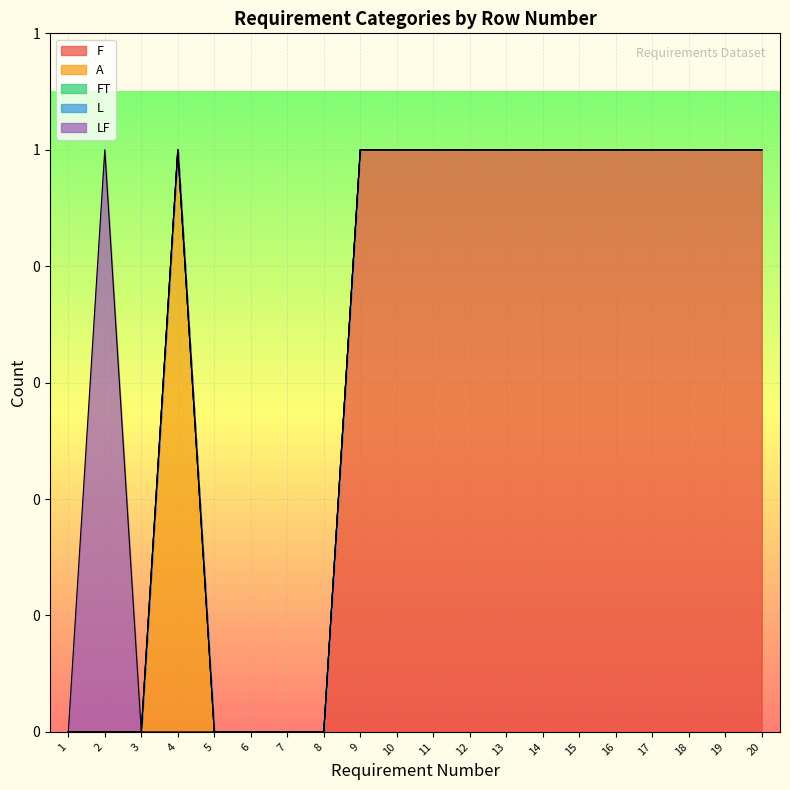

Which has a higher value, 10 or 13?

10